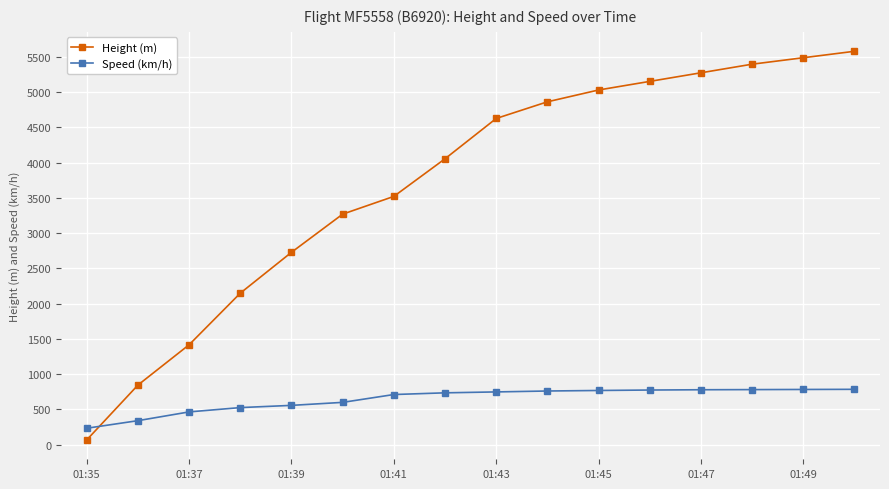

Which series has the largest range (max minus min)?

Height (m)